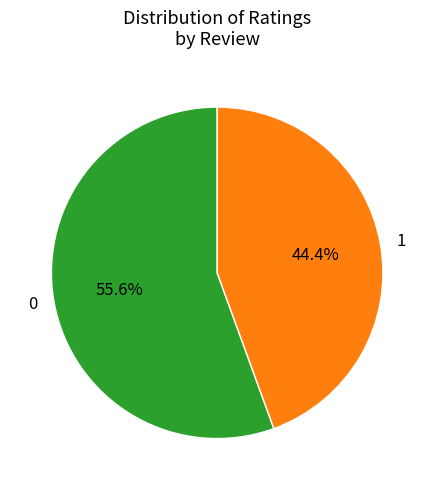

What is the ratio of the value at 1 to the value at 0?

0.8